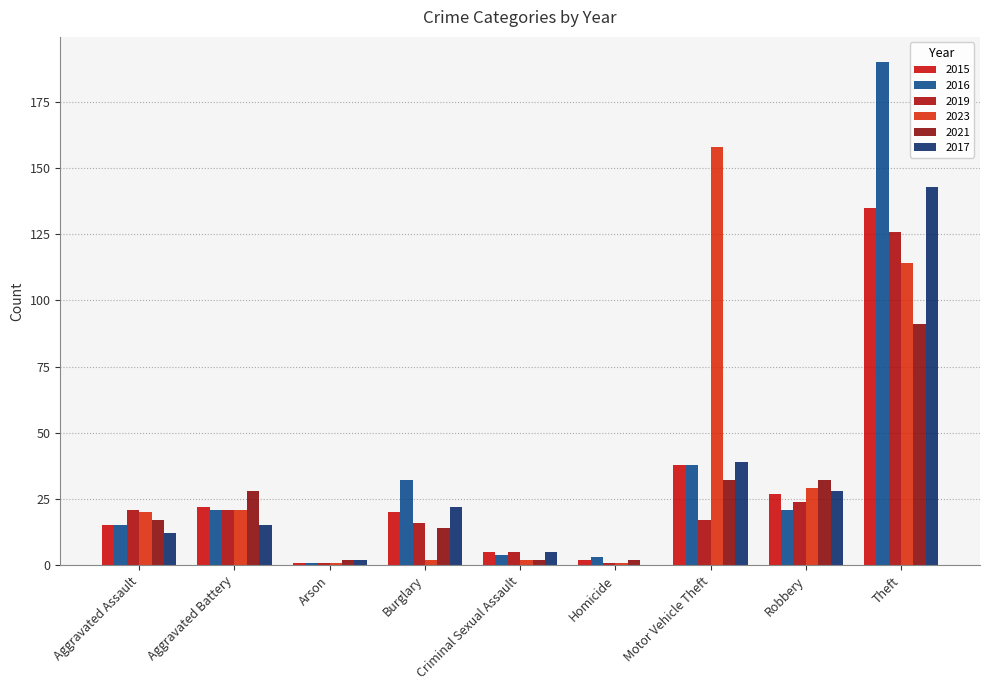

True or false: 2015 has a value of 61 at Motor Vehicle Theft.

False